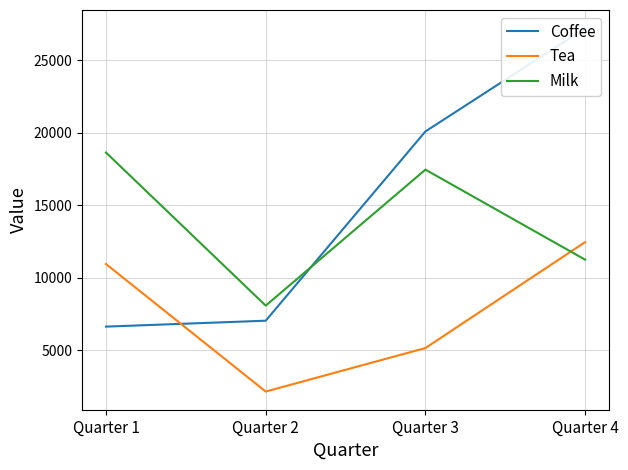

At which category is the sum across all series the highest?

Quarter 4